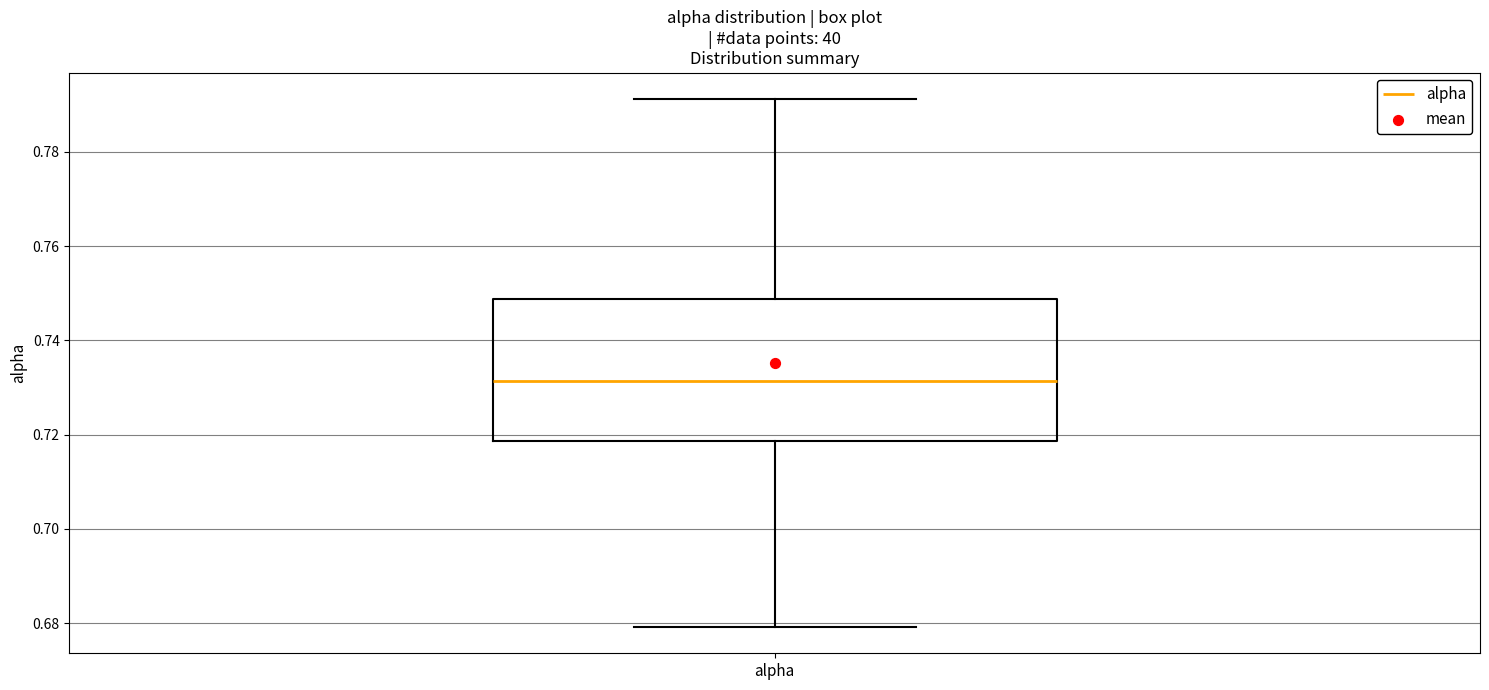

Where does the lower whisker of the box for alpha end on the y-axis? The values are not printed on the chart, so give them approximately, as read against the axis.

0.680